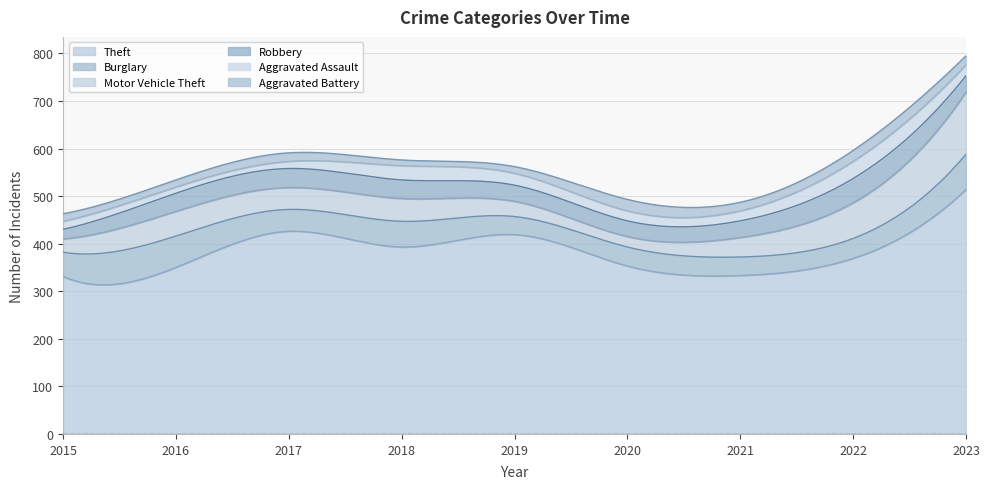

What are all the series names shown in the legend?

Theft, Burglary, Motor Vehicle Theft, Robbery, Aggravated Assault, Aggravated Battery